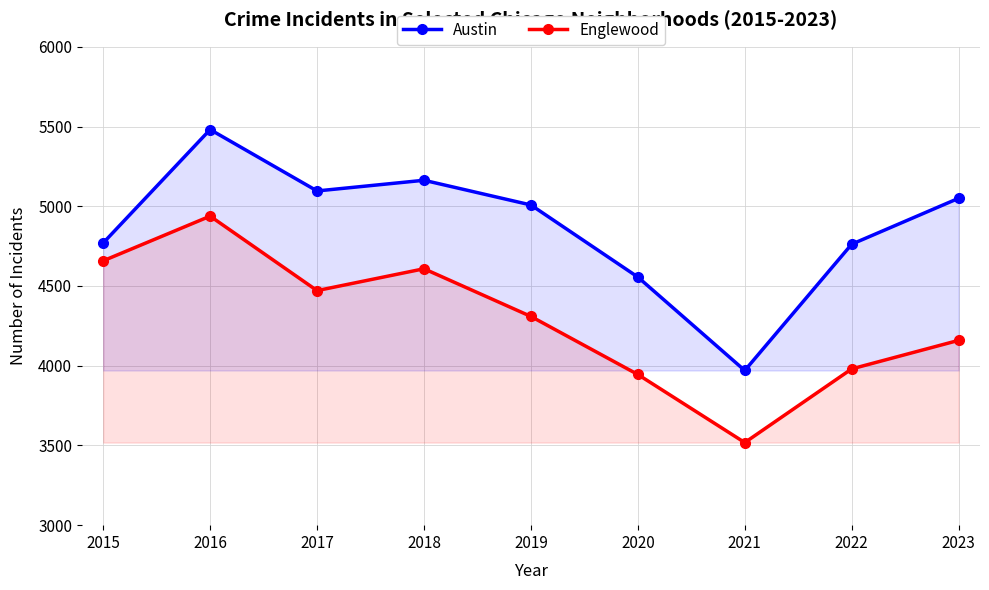

At which category is the sum across all series the highest?

2016